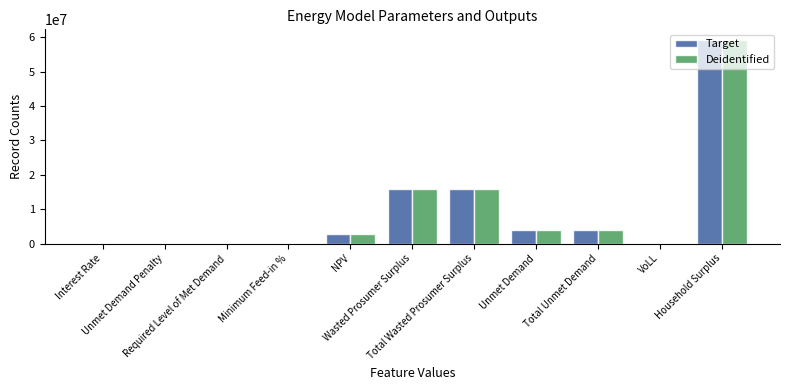

What is the maximum value shown in the chart?

59339805.3